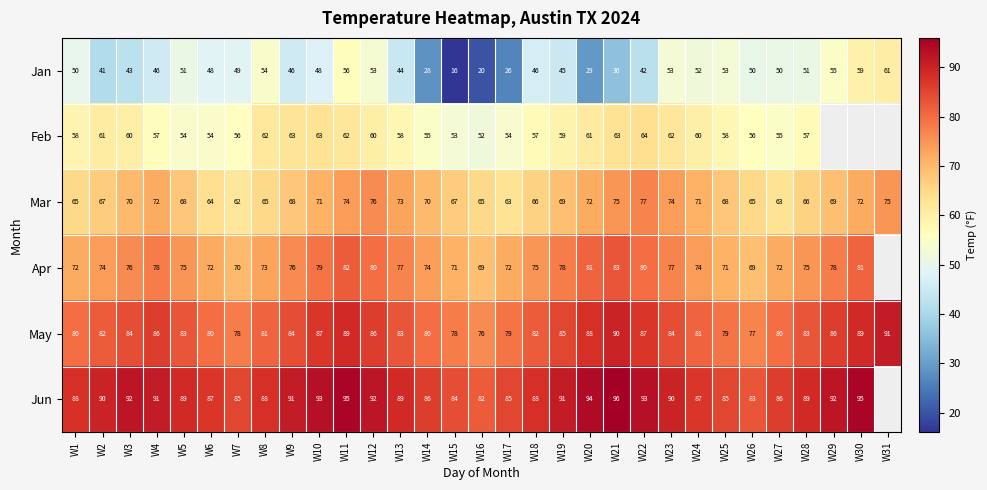

How many data points in May are less than 83?

14